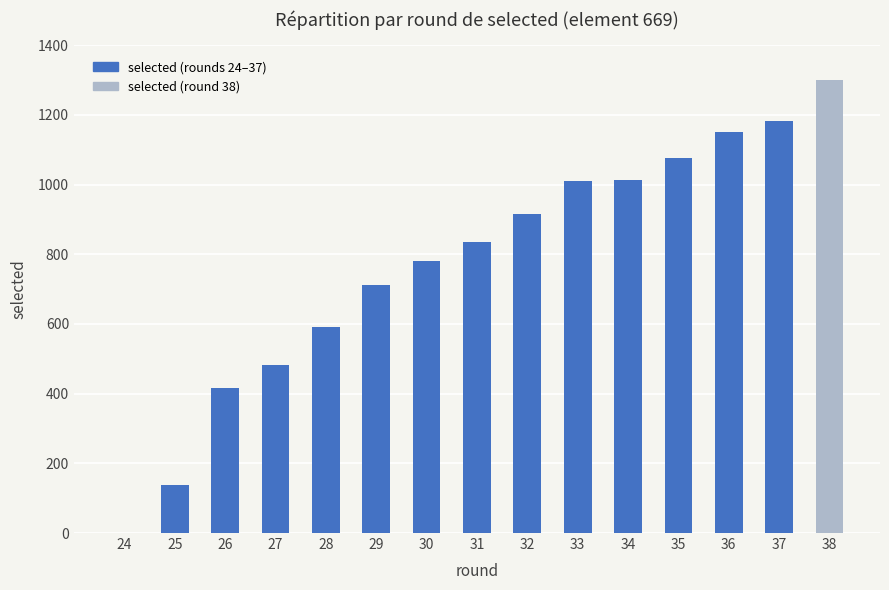

Are the bars horizontal?

No